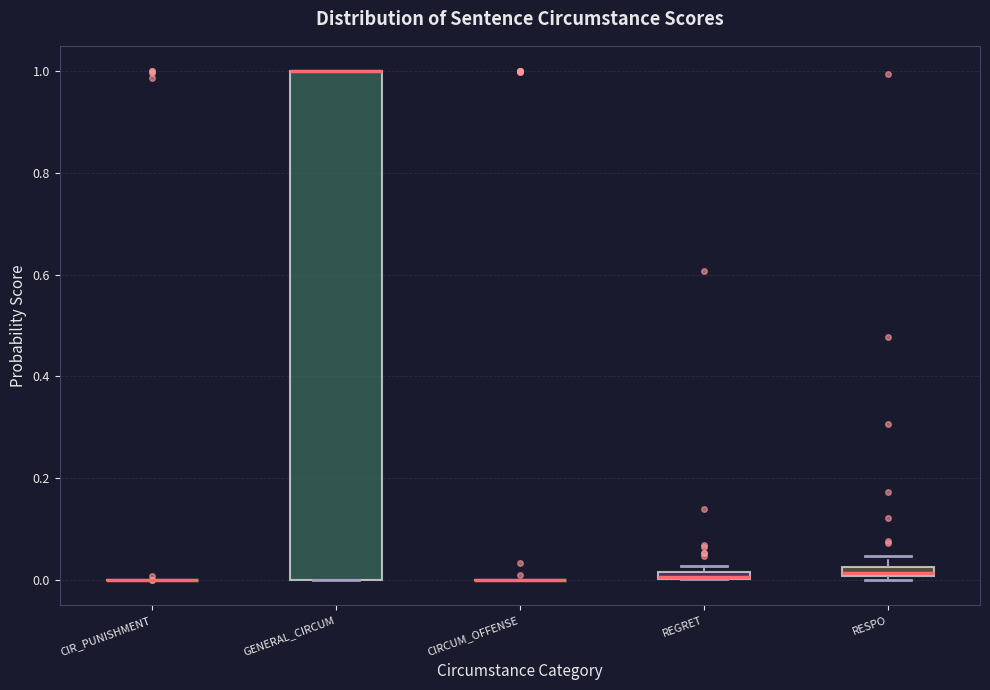

Comparing the boxes themselves (not the whiskers), which one is the tallest?

GENERAL_CIRCUM